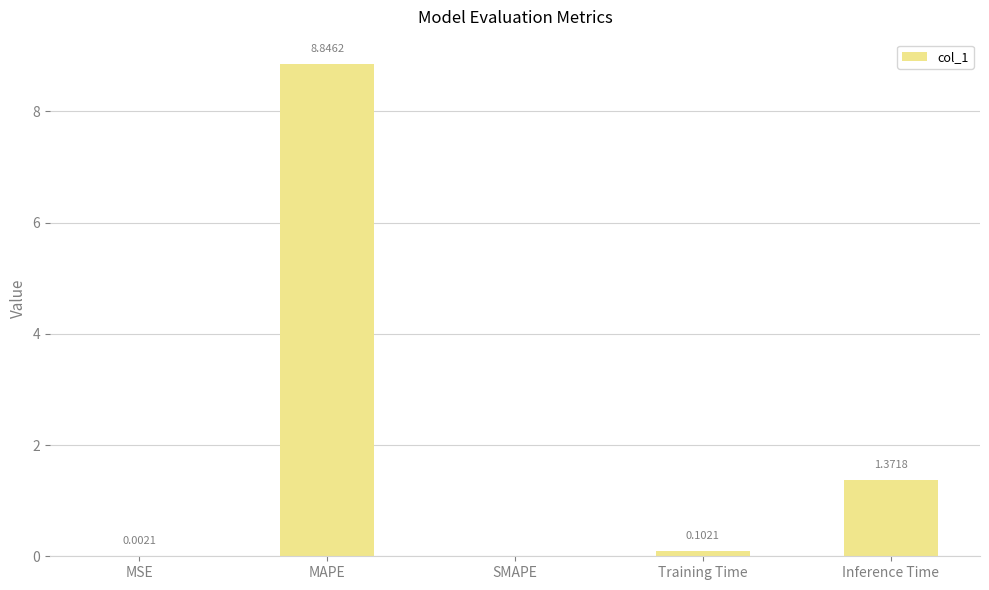

At which label is the value closest to 4?

Inference Time